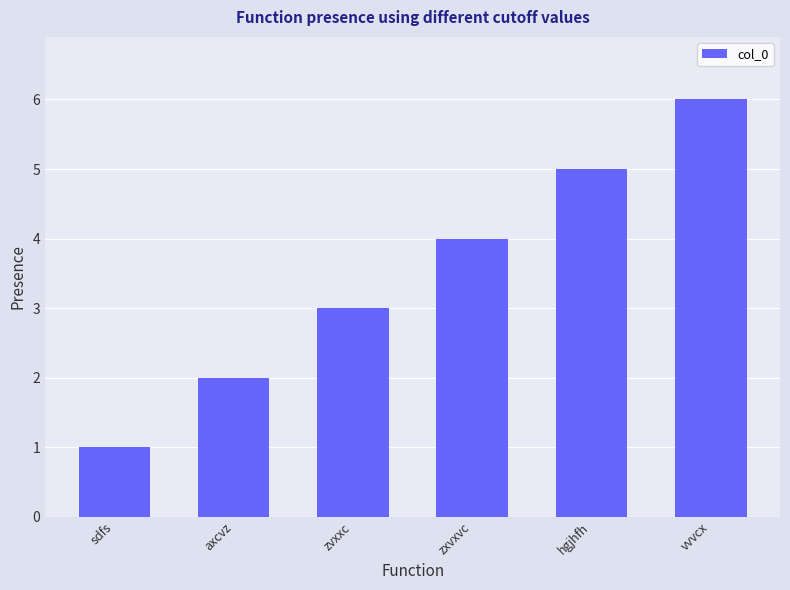

What is the label of the 1st bar from the right?

vvvcx